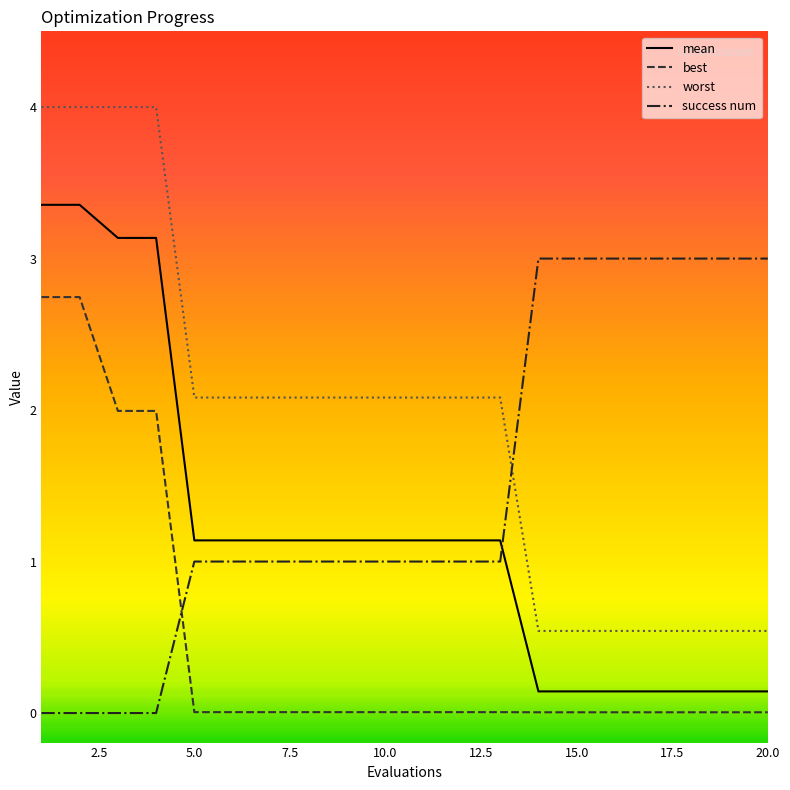

Which series has the largest total across all categories?

worst